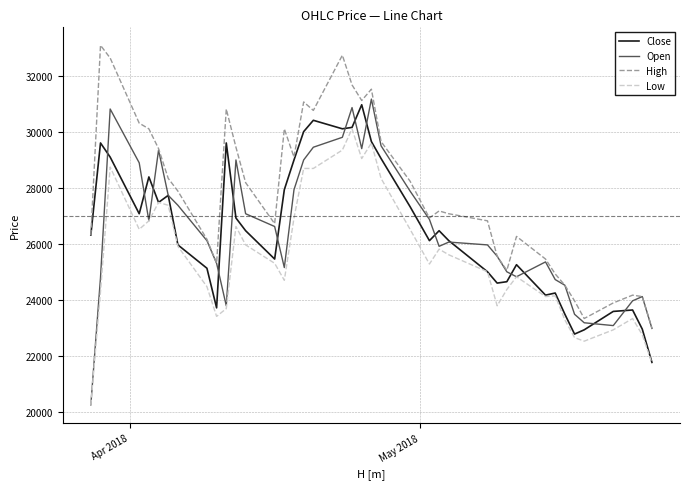

What is the smallest value displayed?

20250